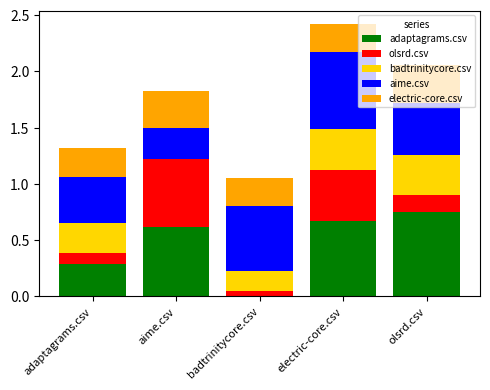

What is the total value across all series at electric-core.csv?

2.4